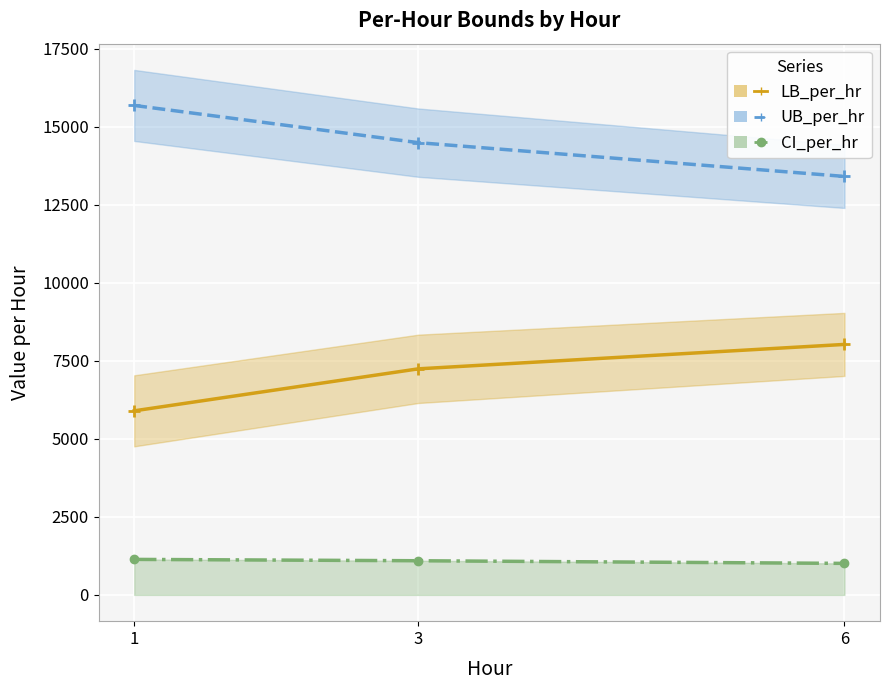

True or false: CI_per_hr has a value of 1095.3 at 3.

True